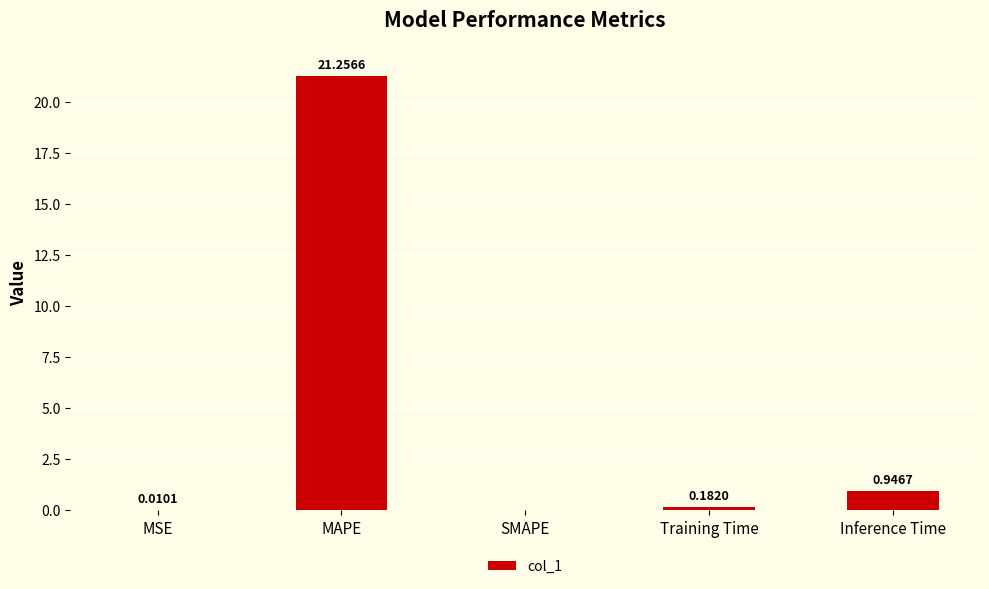

What is the change in value from MAPE to Training Time?

-21.1